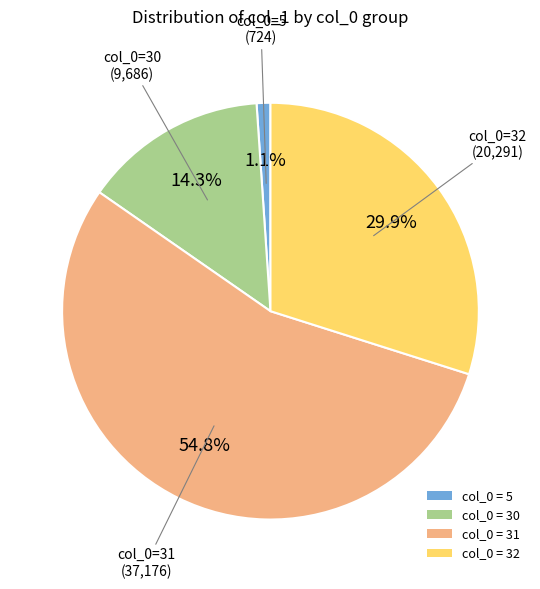

Count the number of slices in the pie.

4